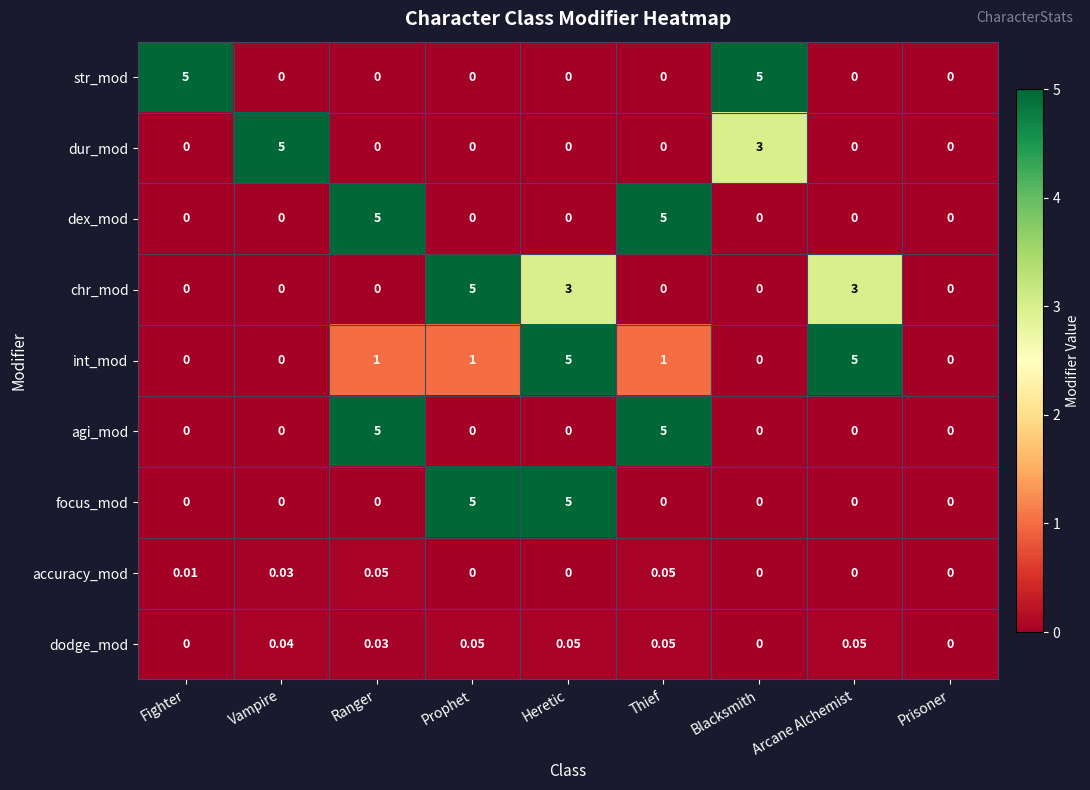

At which category is the sum across all series the highest?

Heretic